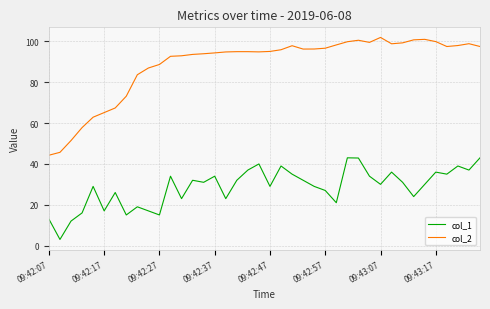

List the series in order of their peak value, lowest first.

col_1, col_2